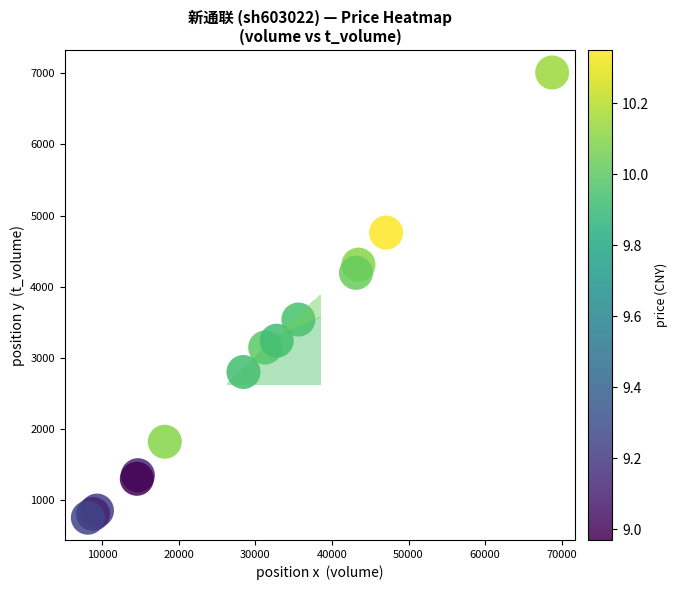

Reading left to right, extract all data points from this chart.

1825	3148	4762	3244	2804	3541	4312	7010	4197	1355	858	1305	811	758